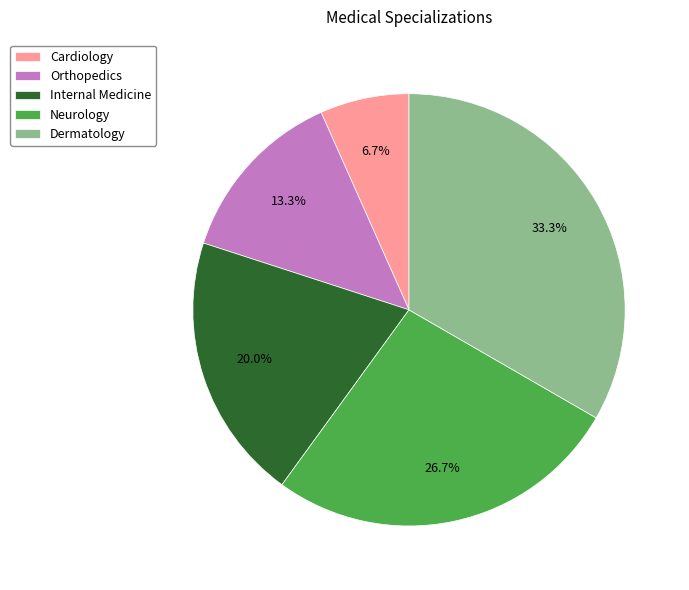

Does any single category account for the majority?

No